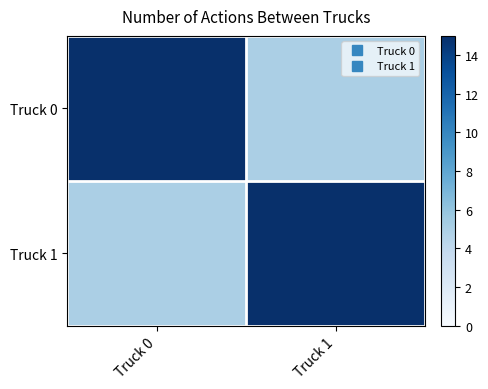

What is the smallest value displayed?

5